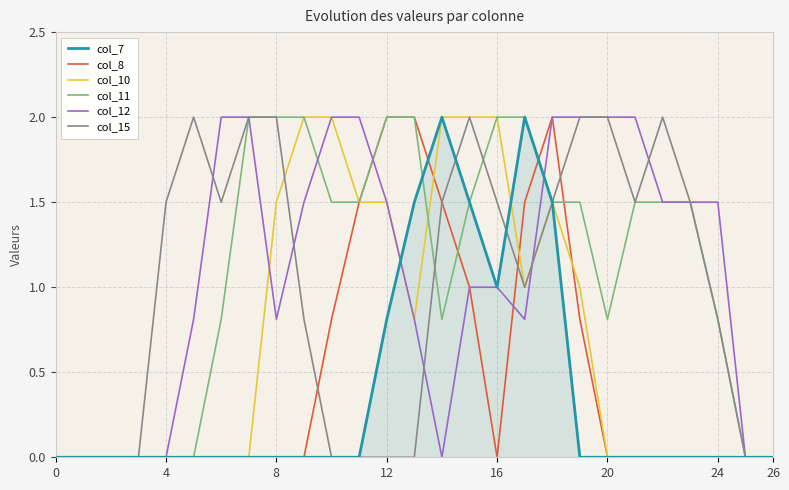

What is the maximum value shown in the chart?

2.0